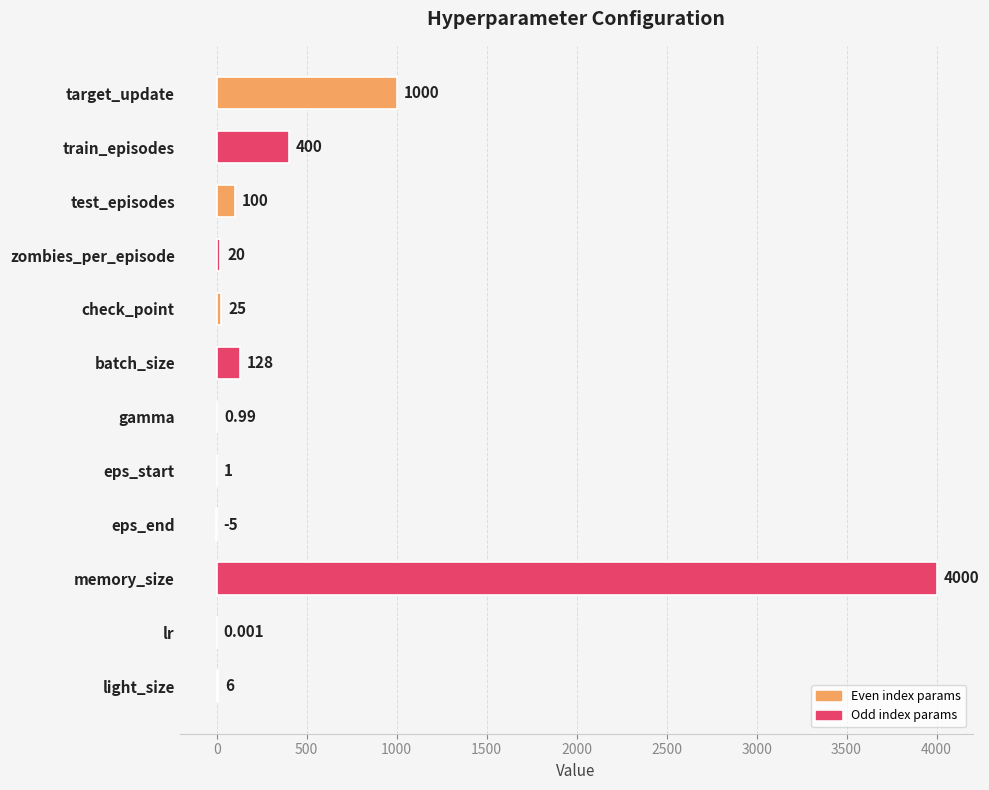

Which category has the highest value across all series?

memory_size